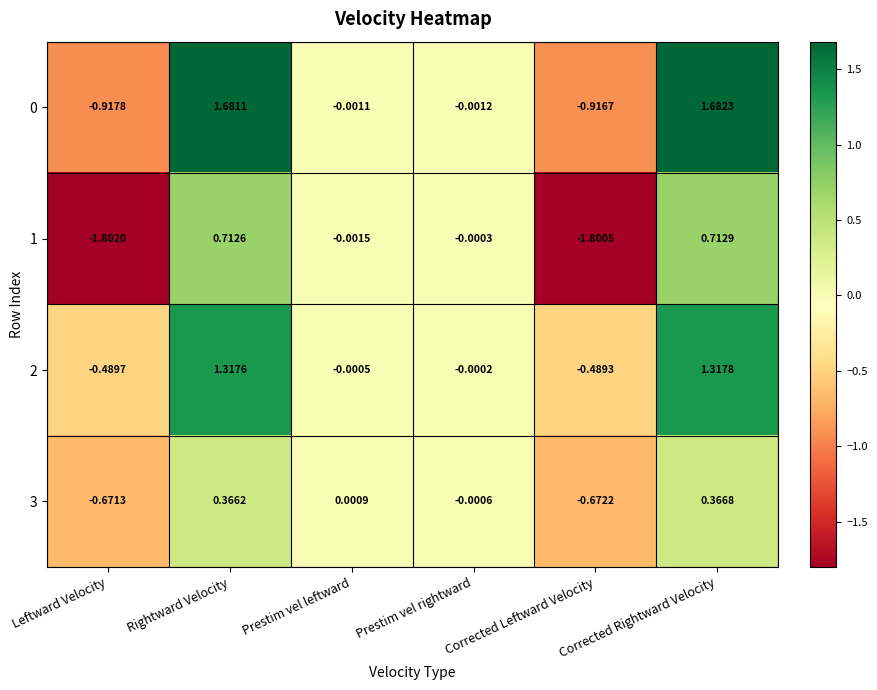

List the labels in order of 1 value, largest first.

Corrected Rightward Velocity, Rightward Velocity, Prestim vel rightward, Prestim vel leftward, Corrected Leftward Velocity, Leftward Velocity